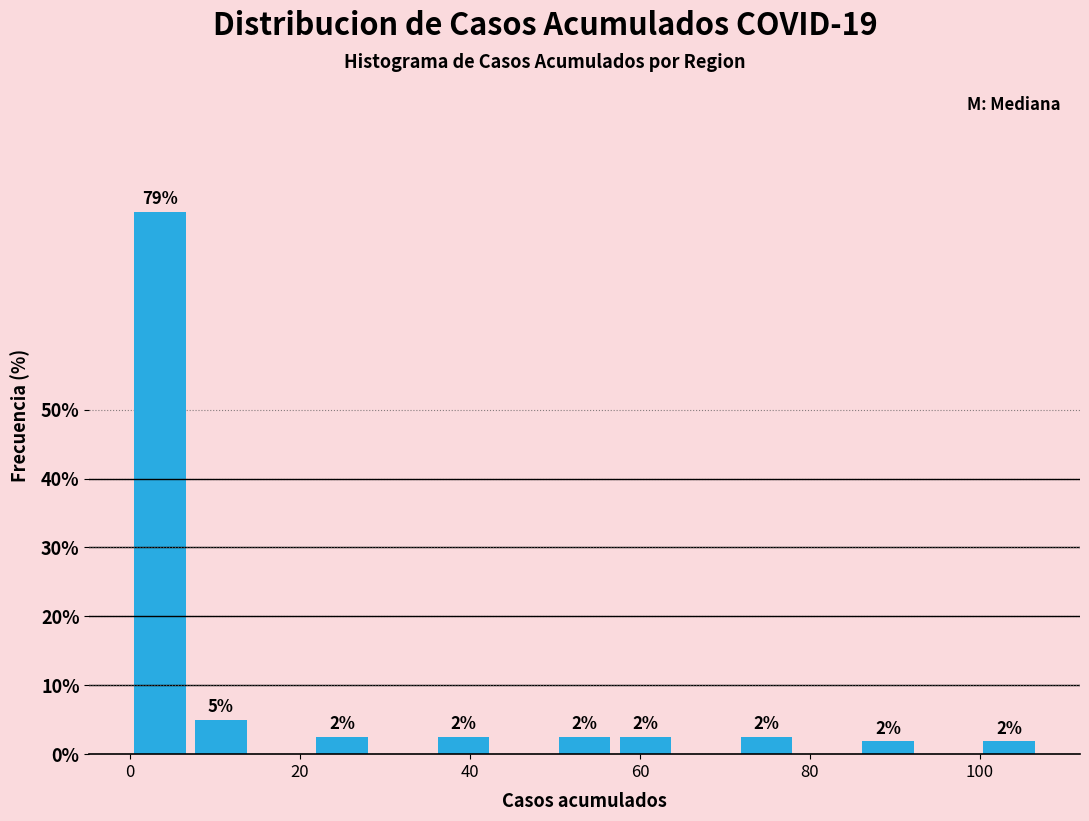

Around what value on the x-axis is the tallest bar? Give the approximate position of its centre, as read against the axis.

4